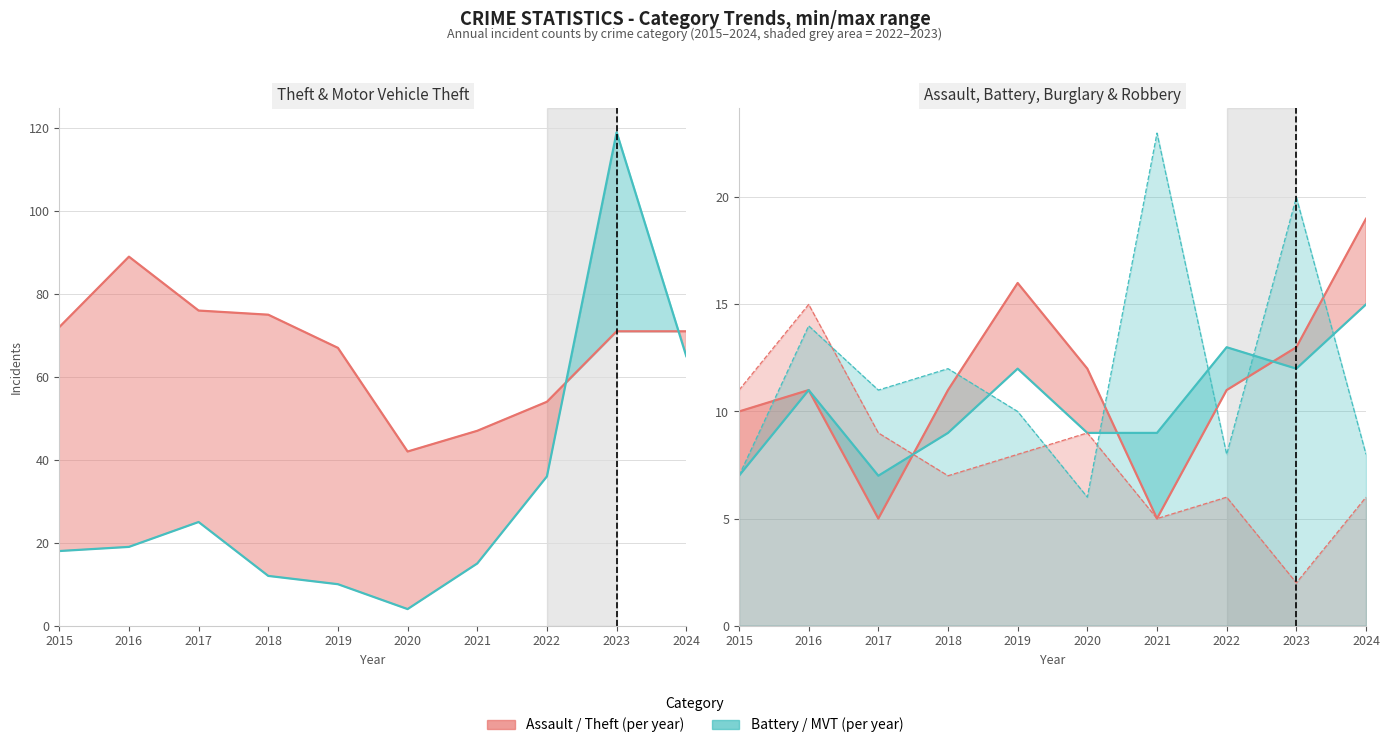

Which has a higher value, 2024 or 2019?

2024